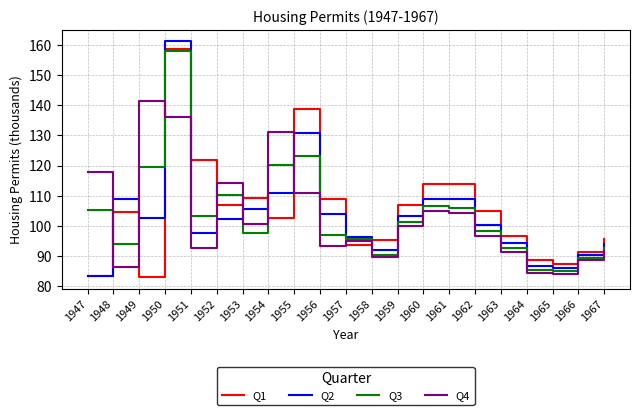

Is the value of Q3 at 1948 greater than the value of Q2 at 1954?

No